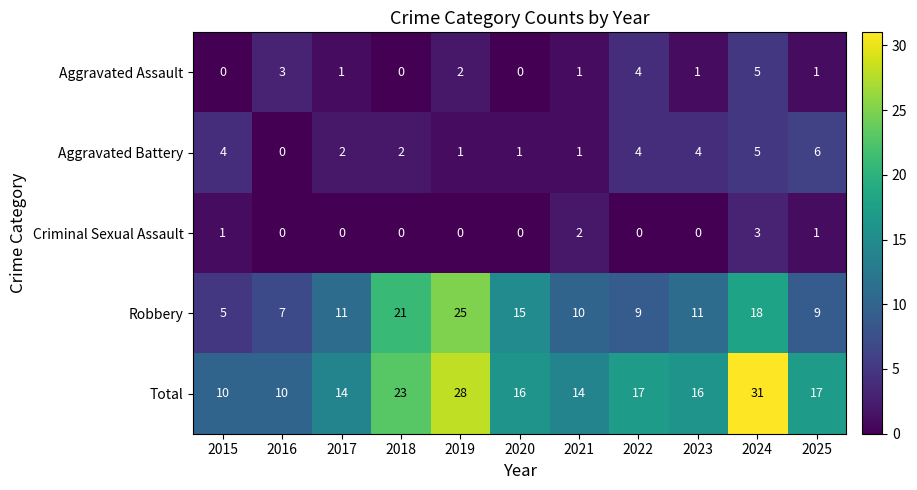

What is the difference between the maximum and second lowest values in the Aggravated Battery series?

5